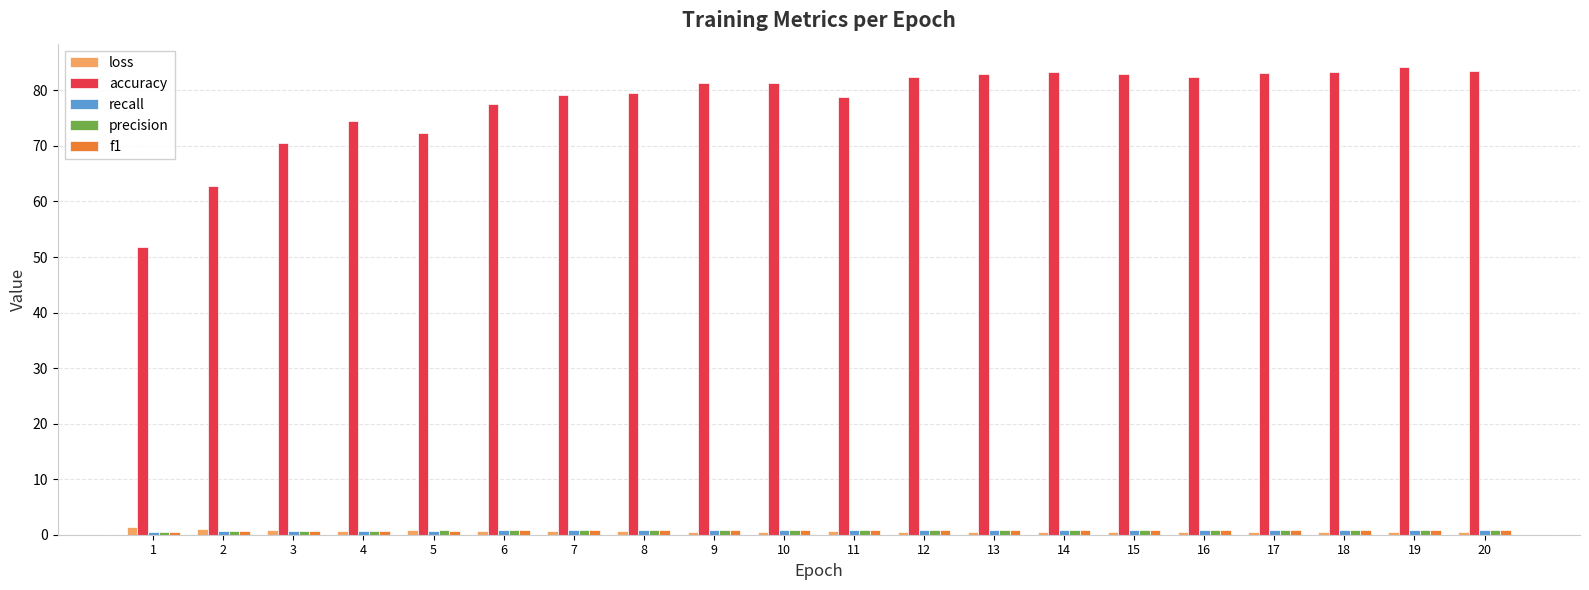

Which series has the largest total across all categories?

accuracy